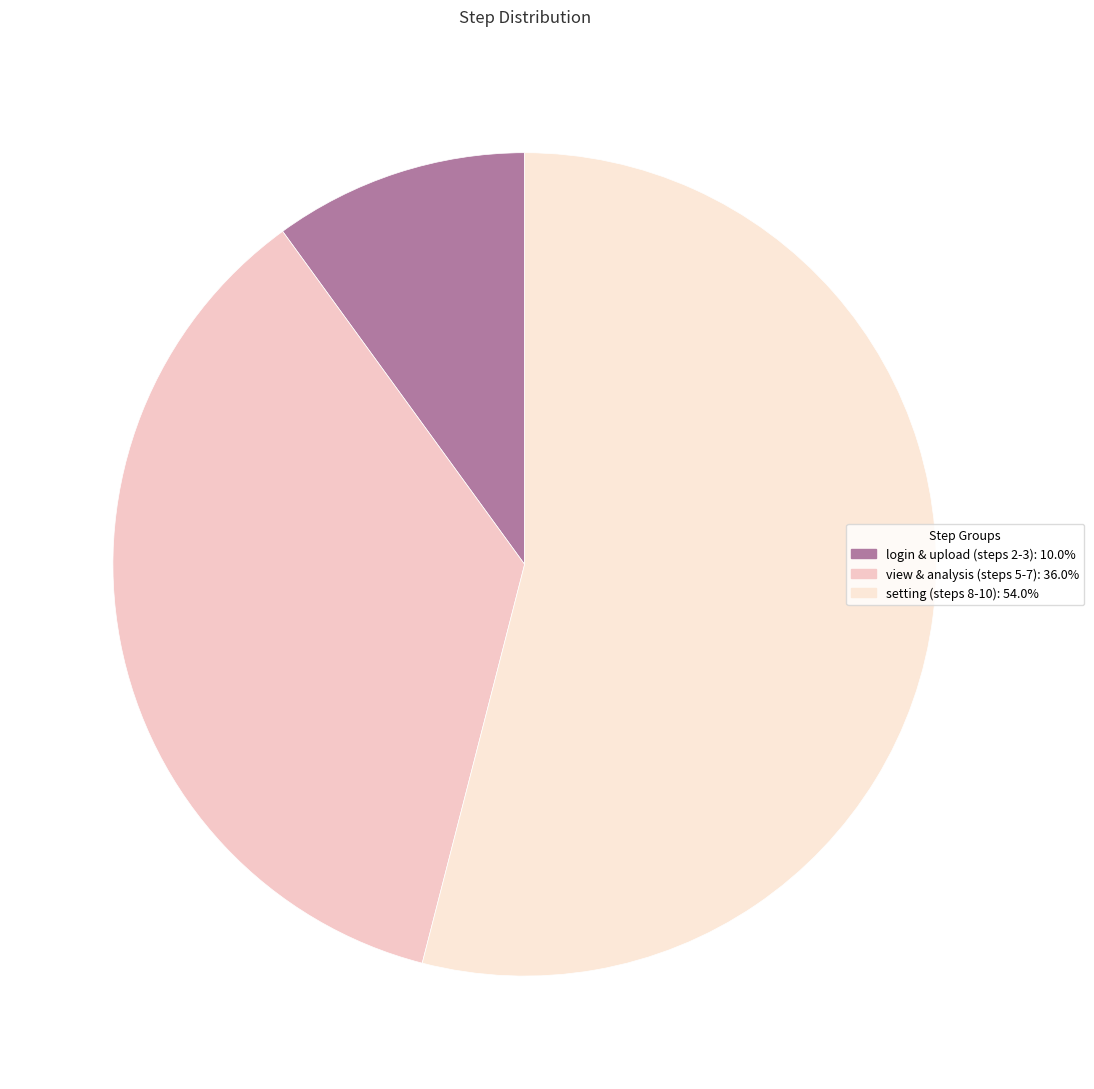

Count the number of slices in the pie.

3